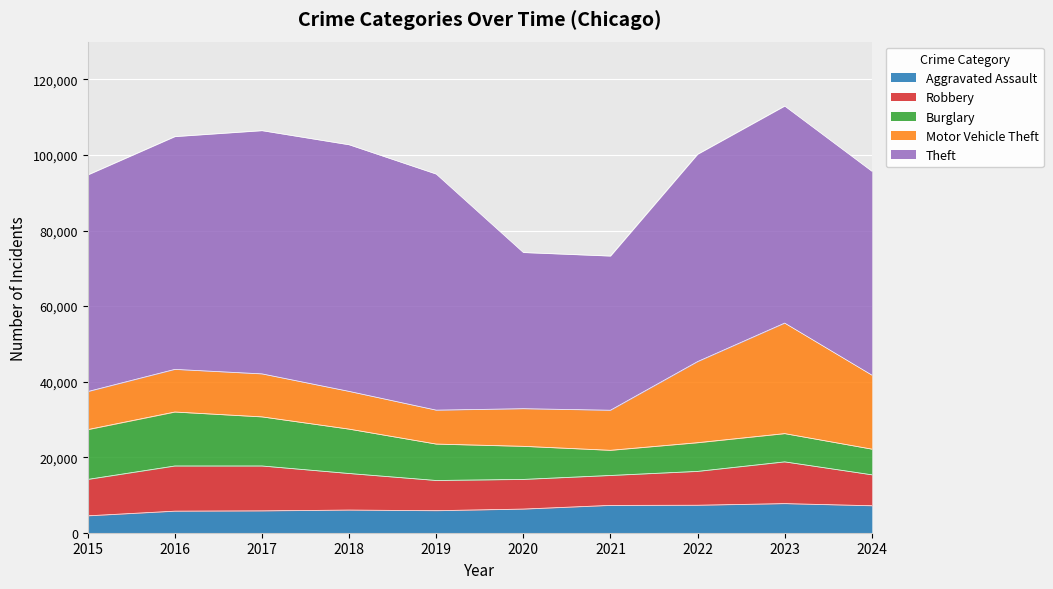

Which series changed the most between 2015 and 2023?

Motor Vehicle Theft